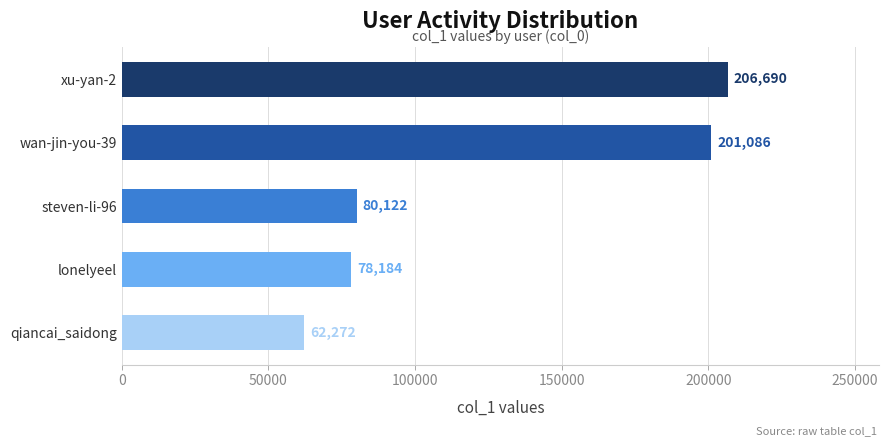

Reading top to bottom, list all the values displayed in this chart.

206690	201086	80122	78184	62272